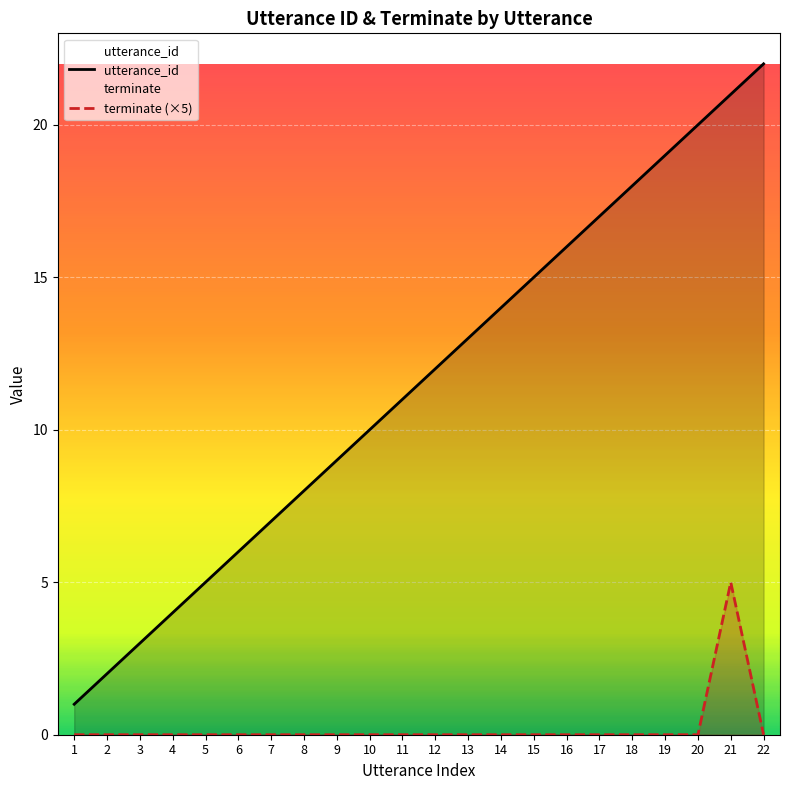

True or false: terminate (×5) has more than 1 points higher than both neighbors.

False